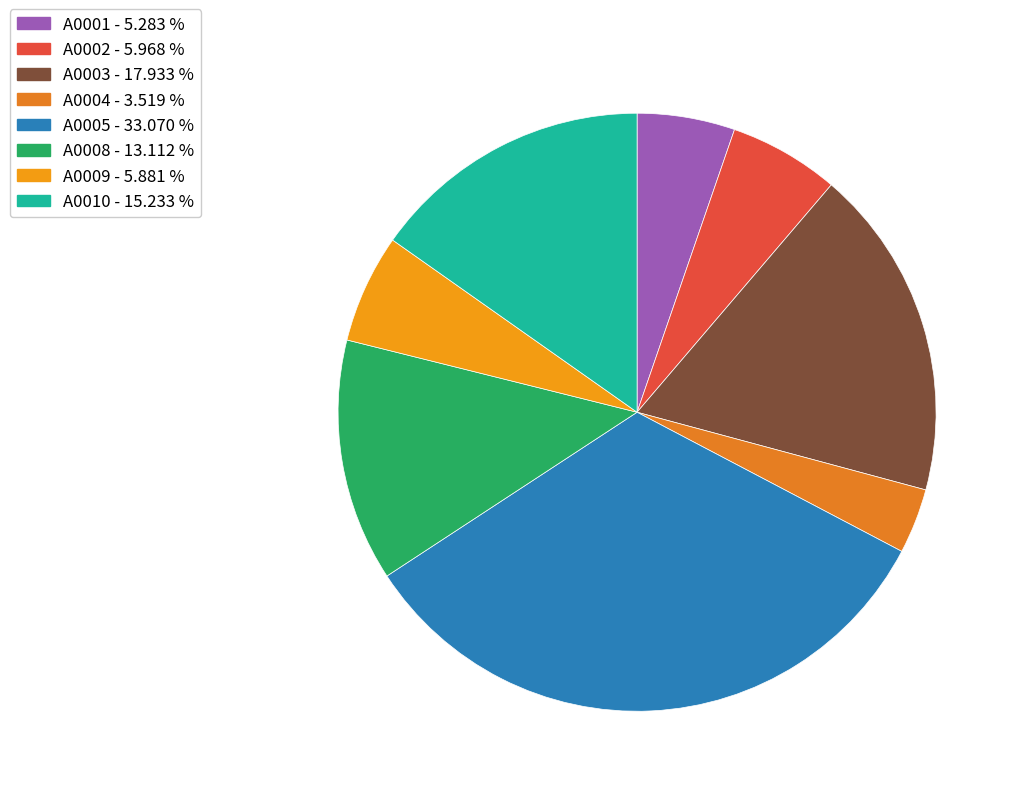

Which category has the smallest portion of the pie?

A0004